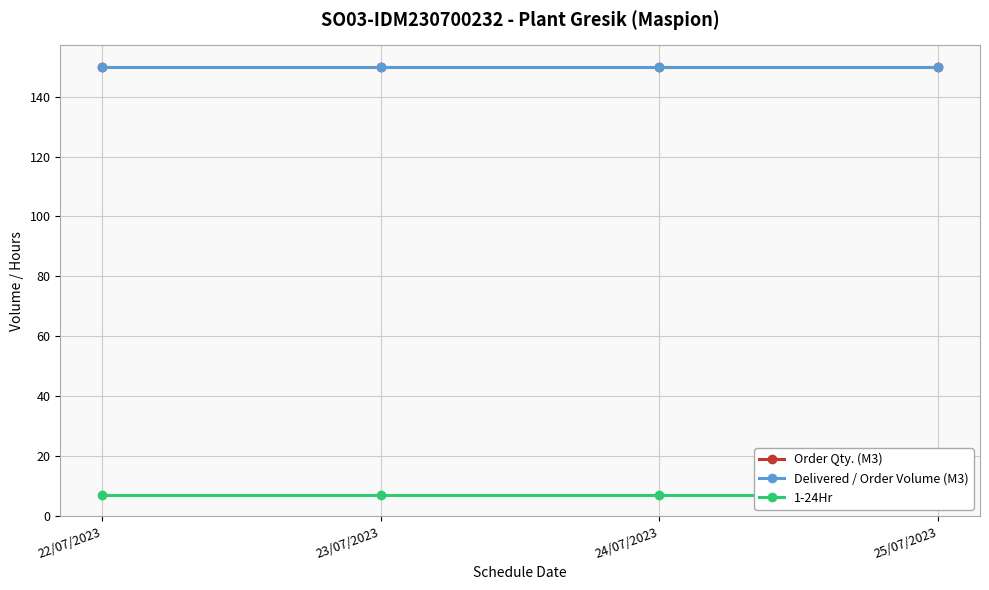

Between 22/07/2023 and 23/07/2023, which series saw the biggest shift?

Order Qty. (M3)